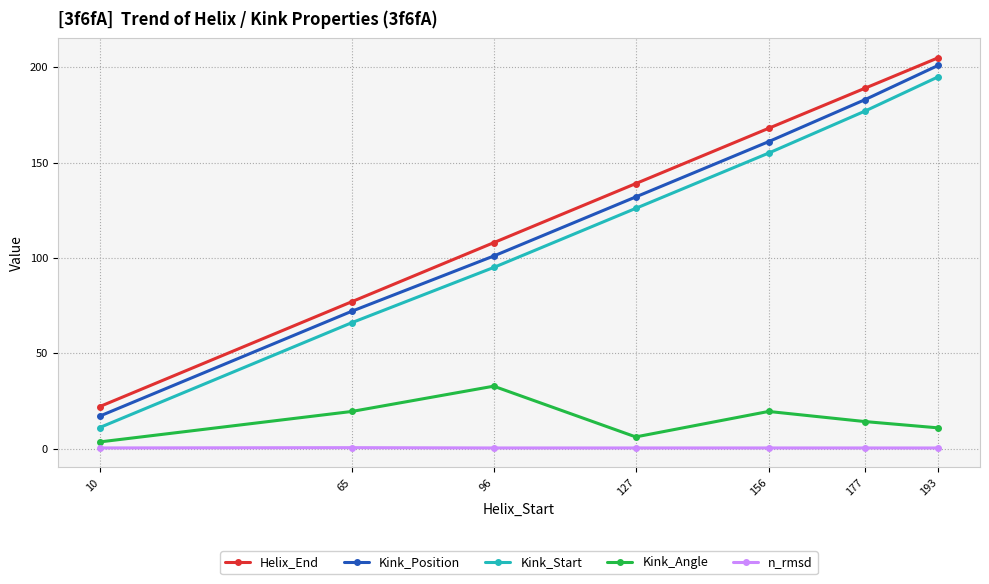

What is the difference between the maximum and second lowest values in the n_rmsd series?

0.2